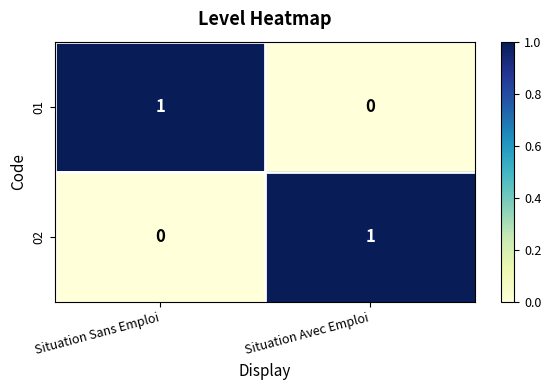

Count the number of categories in the chart.

2